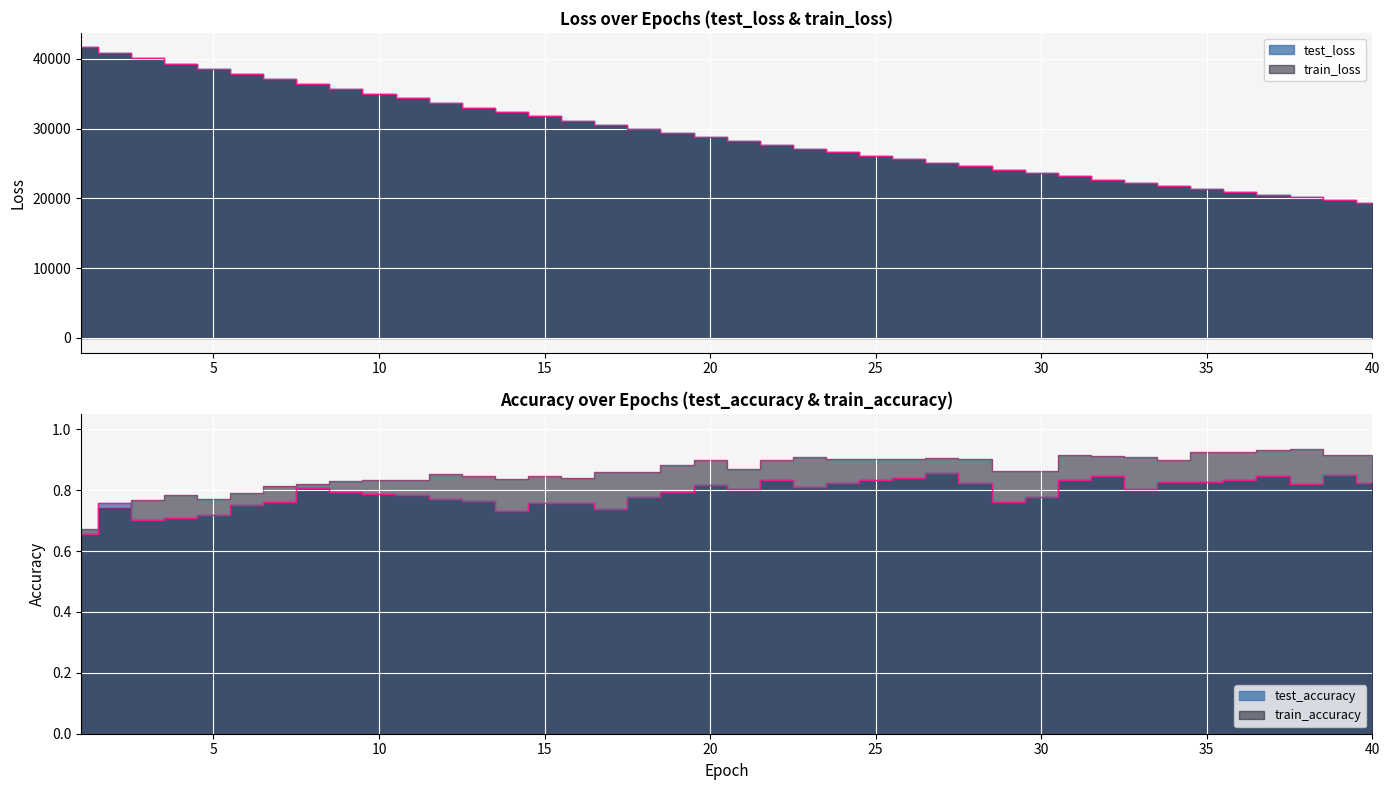

Reading right to left, list all the values displayed in this chart.

test_loss: 19357.9	19750.6	20151.3	20559.5	20975.4	21399.4	21831.4	22271.6	22719.3	23176.3	23643.1	24117.5	24599.4	25091.7	25593.3	26104.0	26625.4	27155.6	27695.8	28246.5	28806.8	29378.4	29961.0	30553.6	31158.1	31772.5	32400.3	33037.0	33687.3	34349.0	35023.5	35710.0	36408.3	37120.8	37847.1	38586.7	39337.8	40102.2	40876.4	41665.8
train_loss: 19356.6	19749.7	20150.2	20558.5	20974.5	21398.4	21830.5	22270.3	22718.5	23175.3	23641.6	24115.7	24598.3	25090.5	25592.2	26103.0	26623.7	27154.0	27694.3	28245.1	28805.3	29376.6	29959.0	30551.5	31156.0	31770.3	32397.4	33035.3	33685.2	34347.8	35021.9	35708.7	36408.0	37119.6	37845.6	38584.8	39335.8	40100.5	40875.7	41664.5
test_accuracy: 0.8	0.8	0.8	0.8	0.8	0.8	0.8	0.8	0.8	0.8	0.8	0.8	0.8	0.9	0.8	0.8	0.8	0.8	0.8	0.8	0.8	0.8	0.8	0.7	0.8	0.8	0.7	0.8	0.8	0.8	0.8	0.8	0.8	0.8	0.8	0.7	0.7	0.7	0.8	0.7
train_accuracy: 0.9	0.9	0.9	0.9	0.9	0.9	0.9	0.9	0.9	0.9	0.9	0.9	0.9	0.9	0.9	0.9	0.9	0.9	0.9	0.9	0.9	0.9	0.9	0.9	0.8	0.8	0.8	0.8	0.9	0.8	0.8	0.8	0.8	0.8	0.8	0.8	0.8	0.8	0.7	0.7